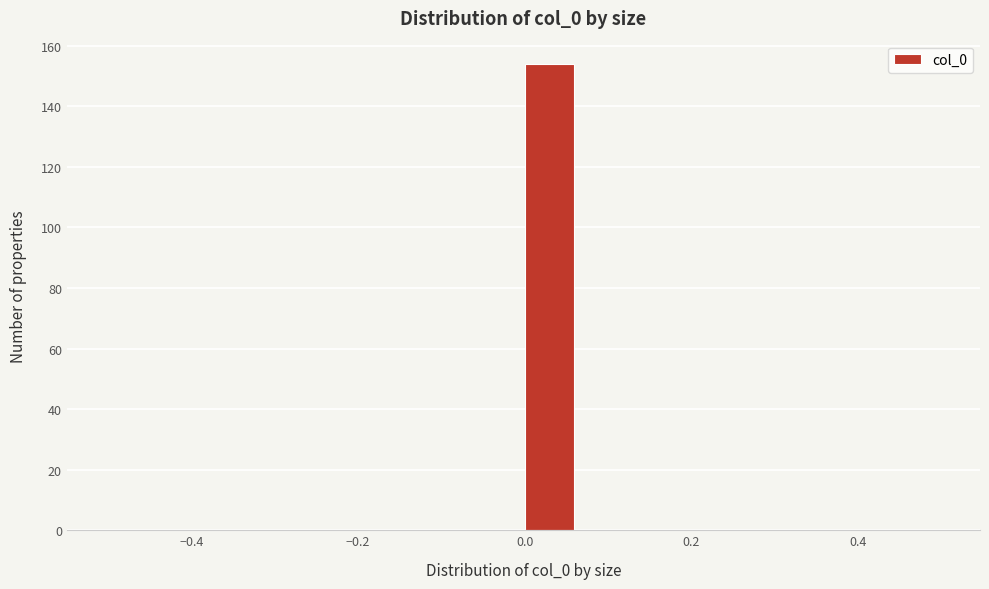

Read against the x-axis, roughly where is the centre of the tallest bar?

0.02